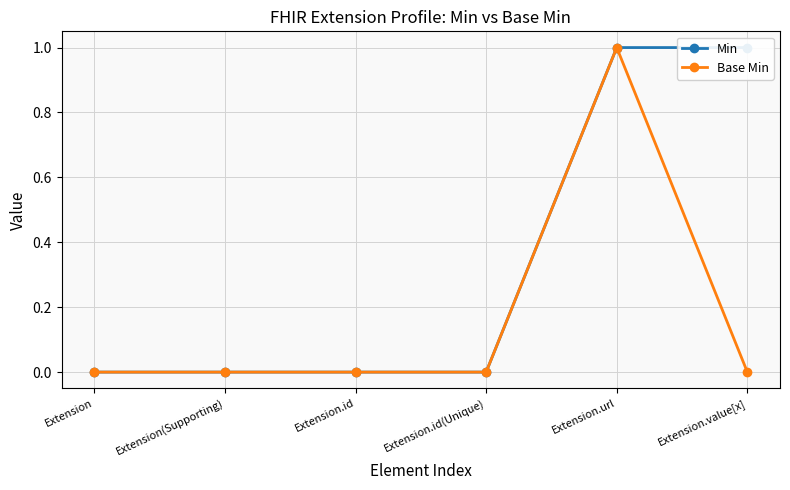

True or false: Min has a value of 1 at Extension.url.

True